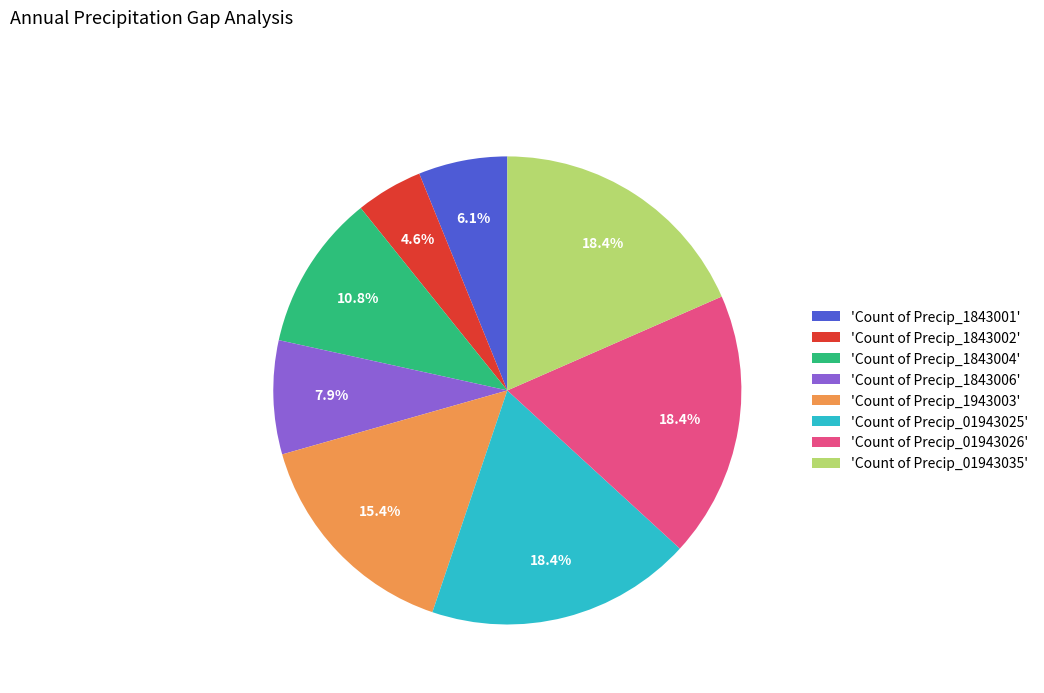

Is there any slice that represents more than half of the pie?

No